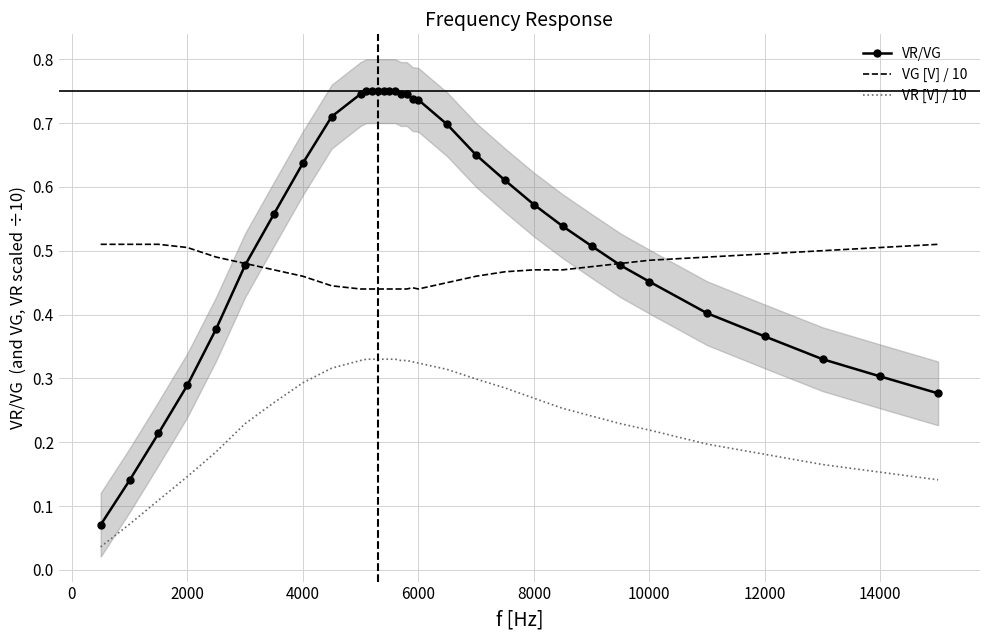

True or false: VR/VG and VR [V] / 10 cross at least once.

False